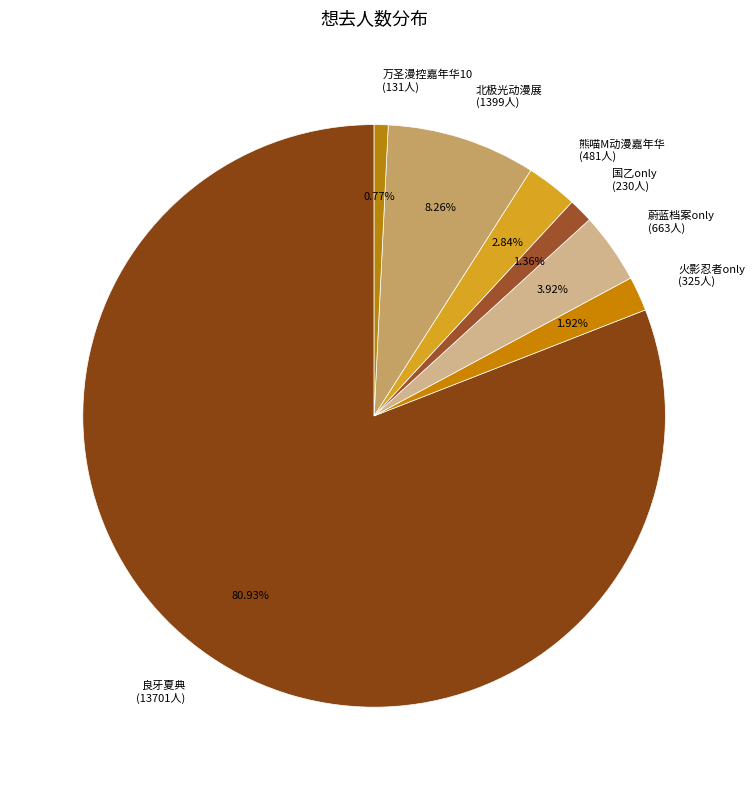

To the nearest percent, what is the difference between the largest and smallest slice percentages?

80%